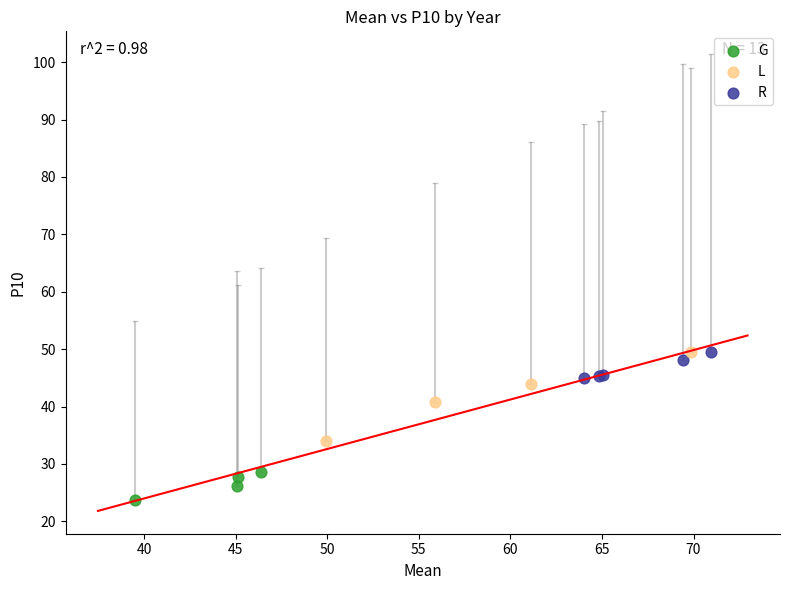

Which series has the largest Y range (max minus min)?

L